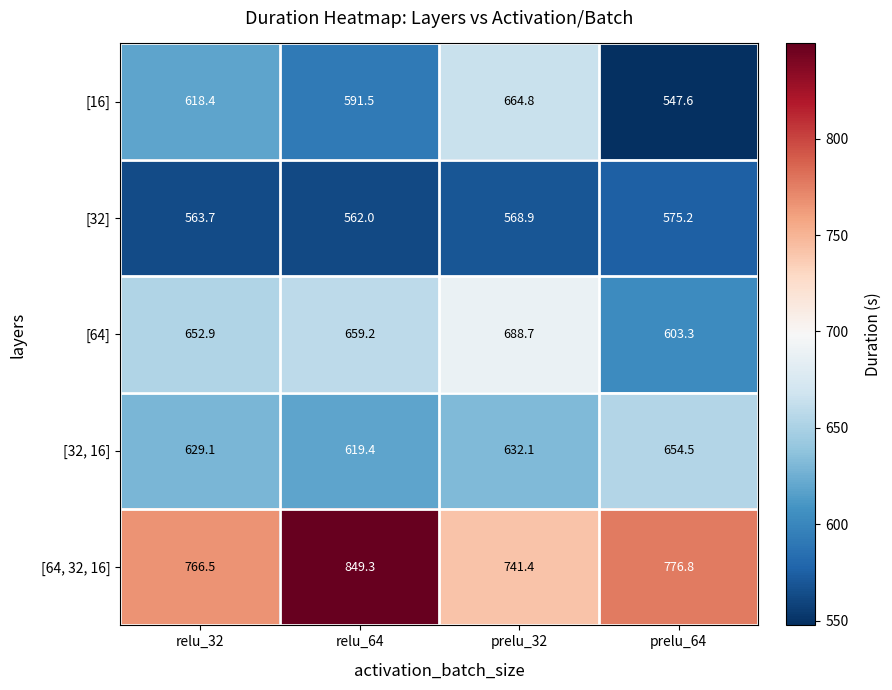

True or false: [32, 16] has a value of 654.5 at prelu_64.

True